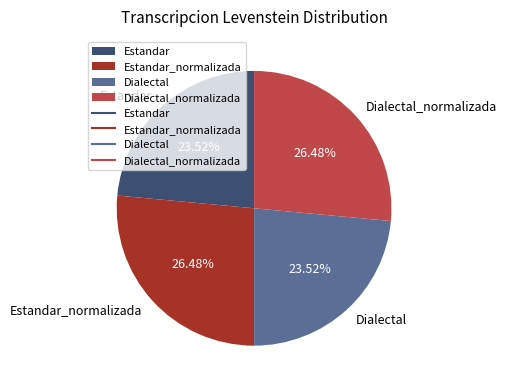

Does Estandar_normalizada represent more than half of the total?

No